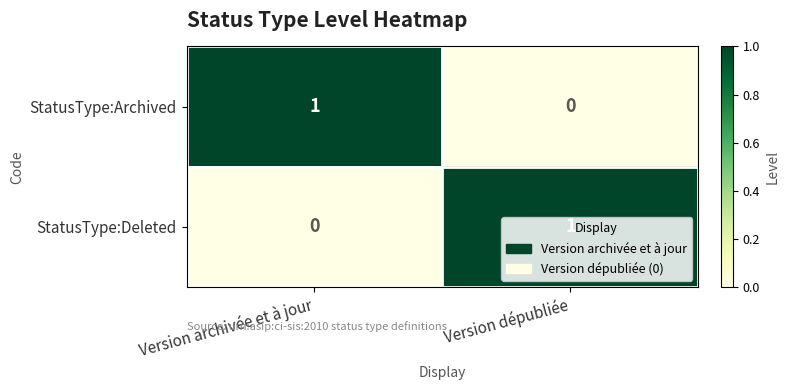

The value of StatusType:Archived at Version archivée et à jour is 1. True or false?

True